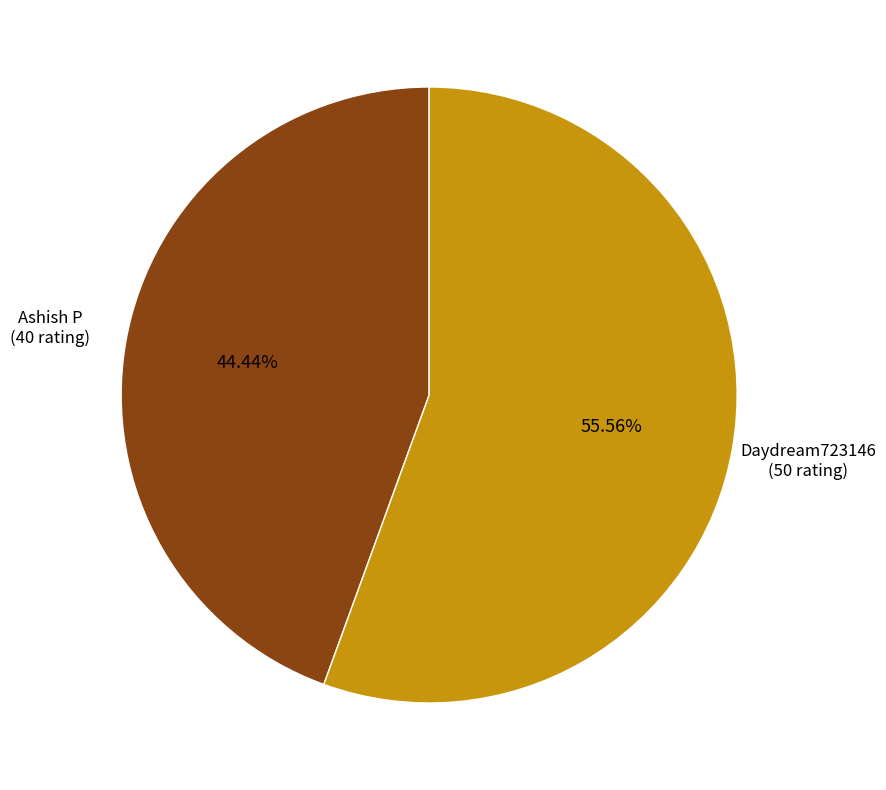

Is there any slice that represents more than half of the pie?

Yes